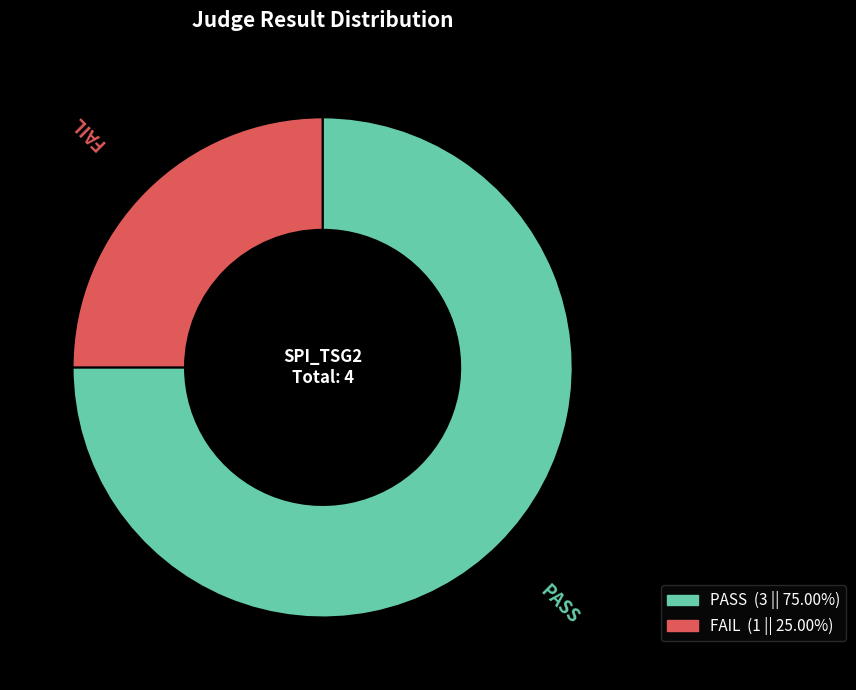

Rank the categories by value from lowest to highest.

FAIL, PASS